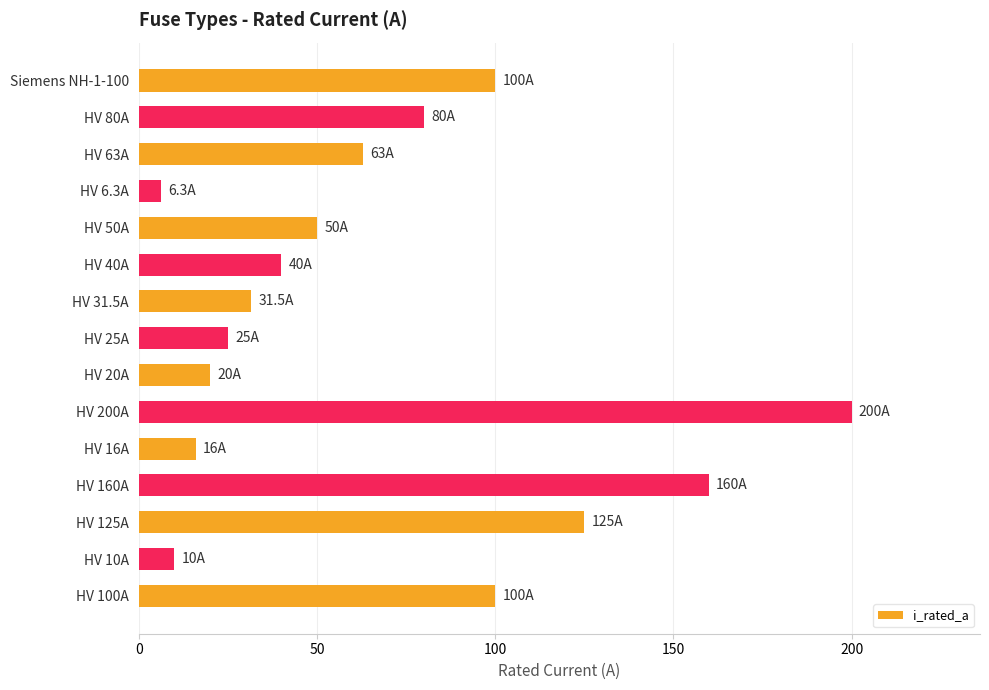

True or false: the data shows 159.2 at Siemens NH-1-100.

False